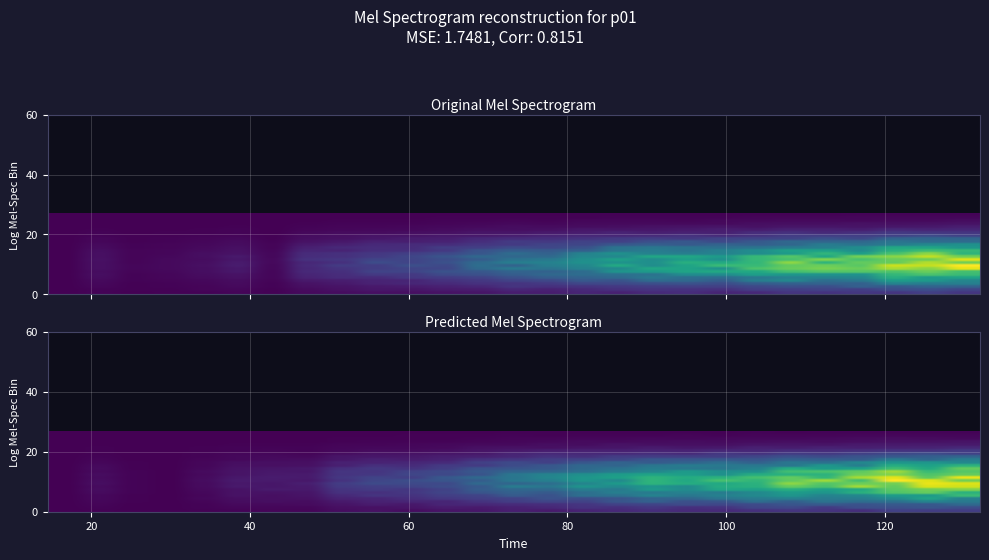

At how many categories does at least one series exceed 0?

26